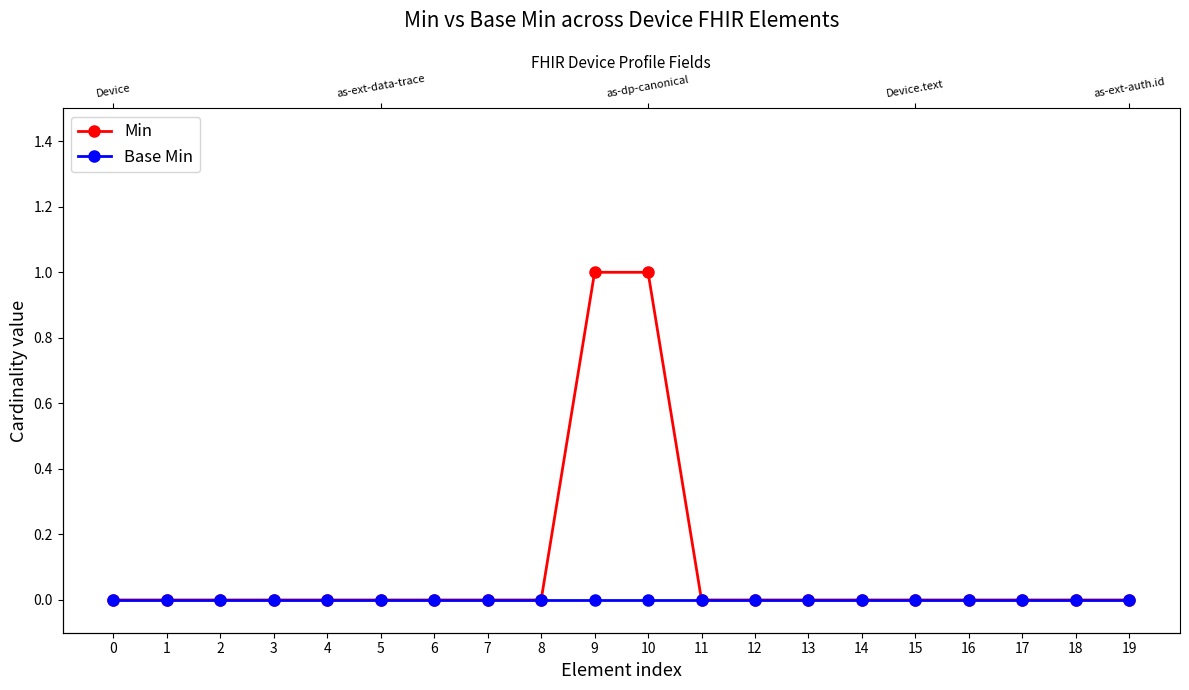

Which category has the highest value across all series?

9